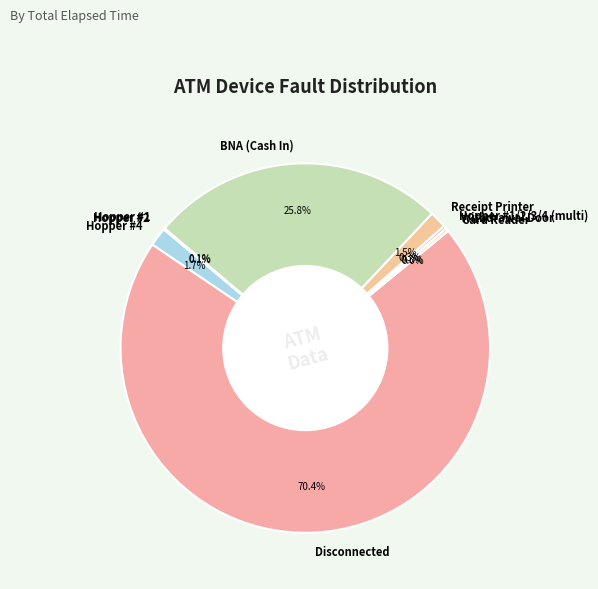

What portion of the pie excludes Receipt Printer?

98.5%